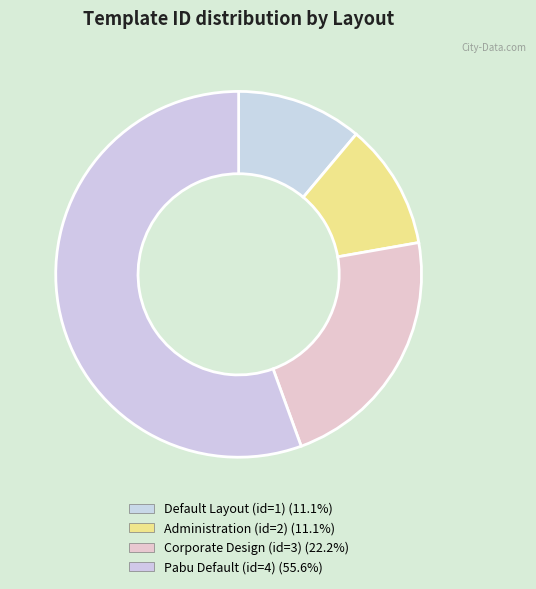

How many slices are in this pie chart?

4